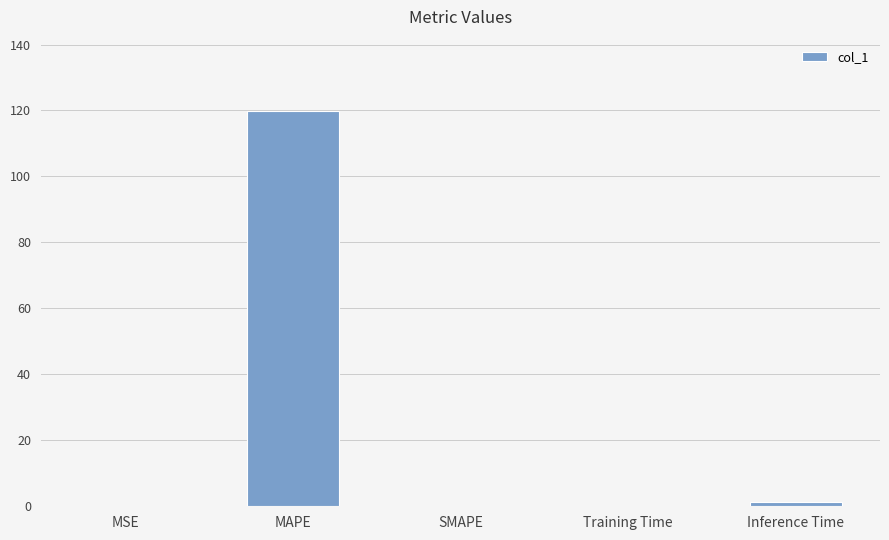

What is the greatest value displayed?

119.9